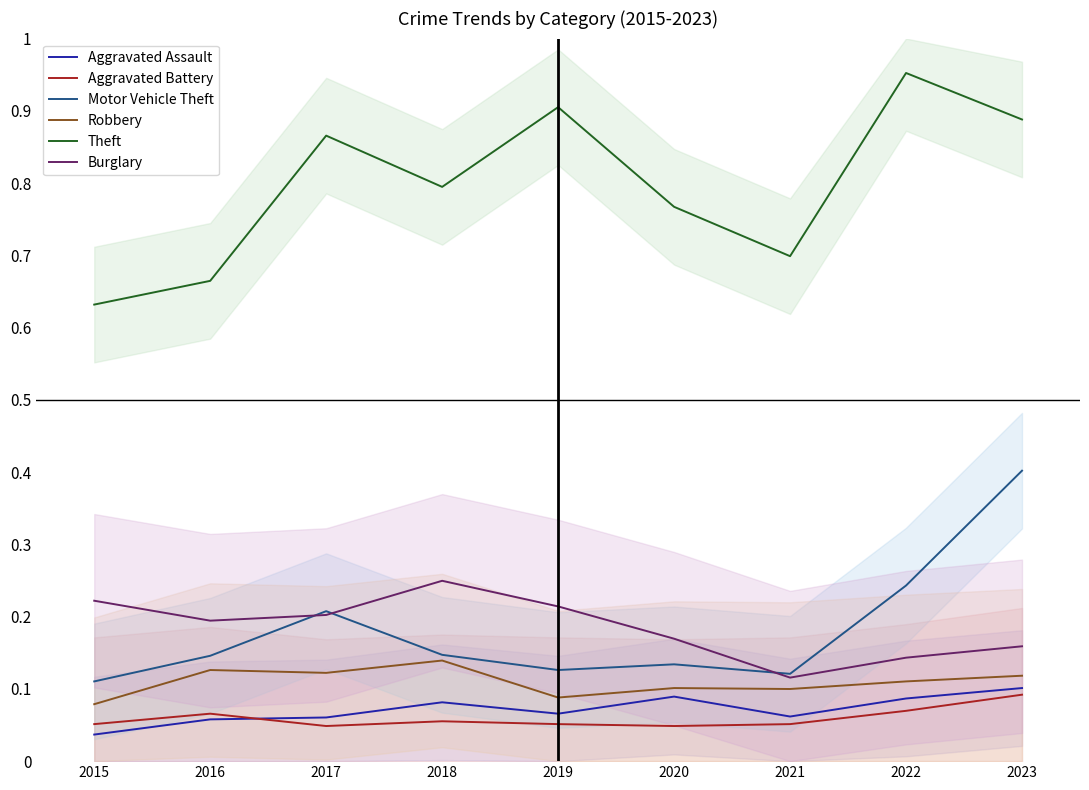

True or false: Robbery and Motor Vehicle Theft cross at least once.

False